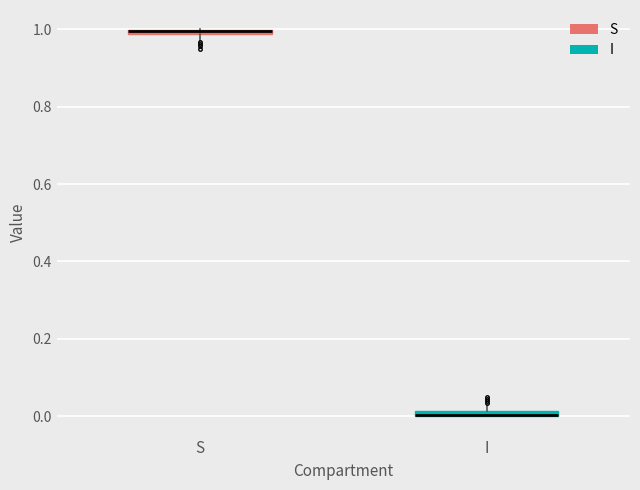

Where is the lower edge of the box for S on the y-axis? The values are not printed on the chart, so give them approximately, as read against the axis.

0.98